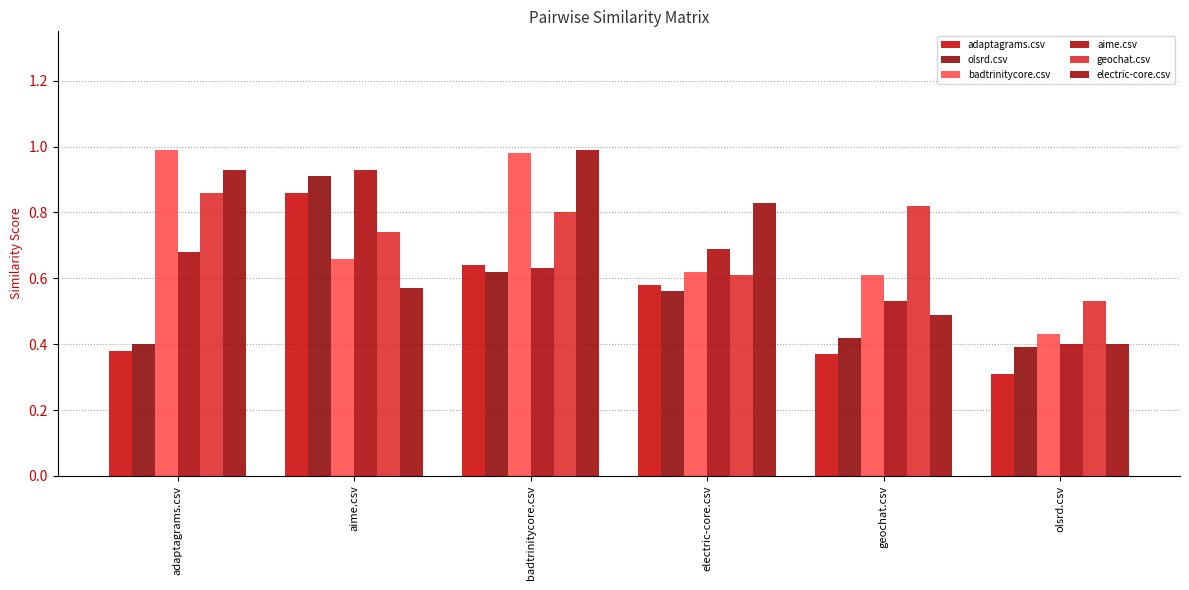

How many categories are shown in the chart?

6